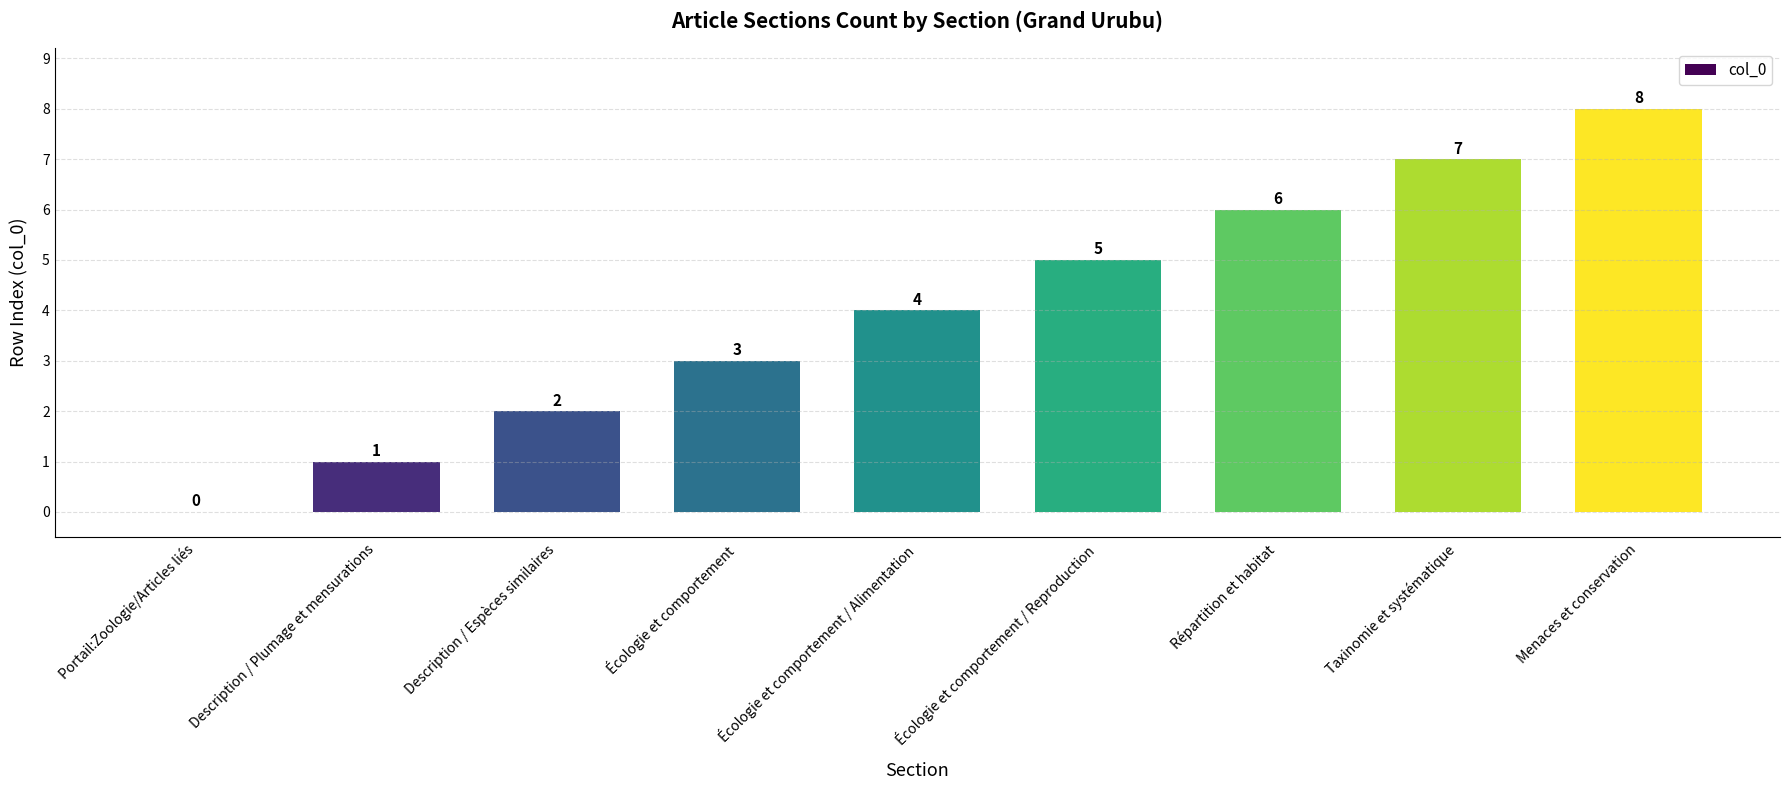

The chart shows a value of 4 at Taxinomie et systématique. True or false?

False